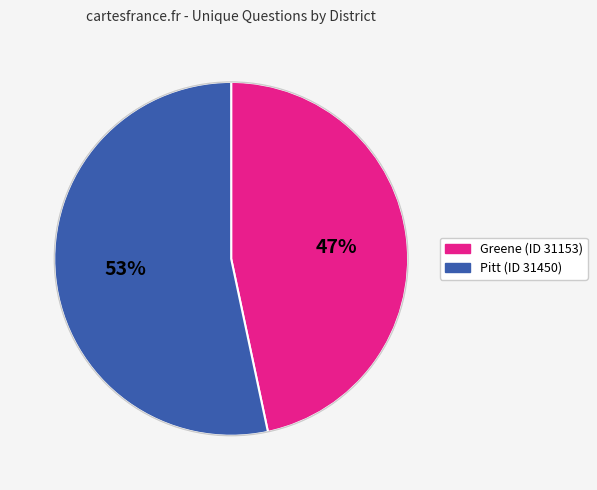

To the nearest percent, what is the average slice percentage?

50%